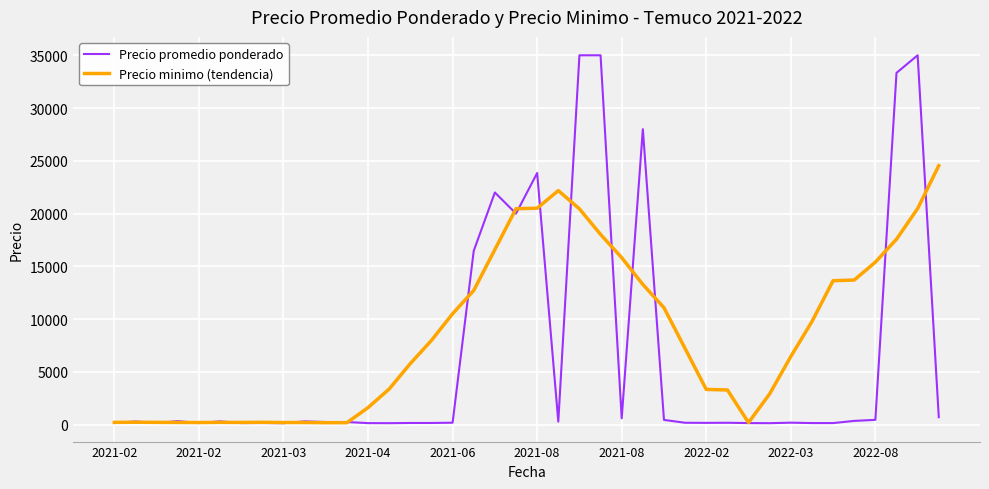

How many series are shown in this chart?

2